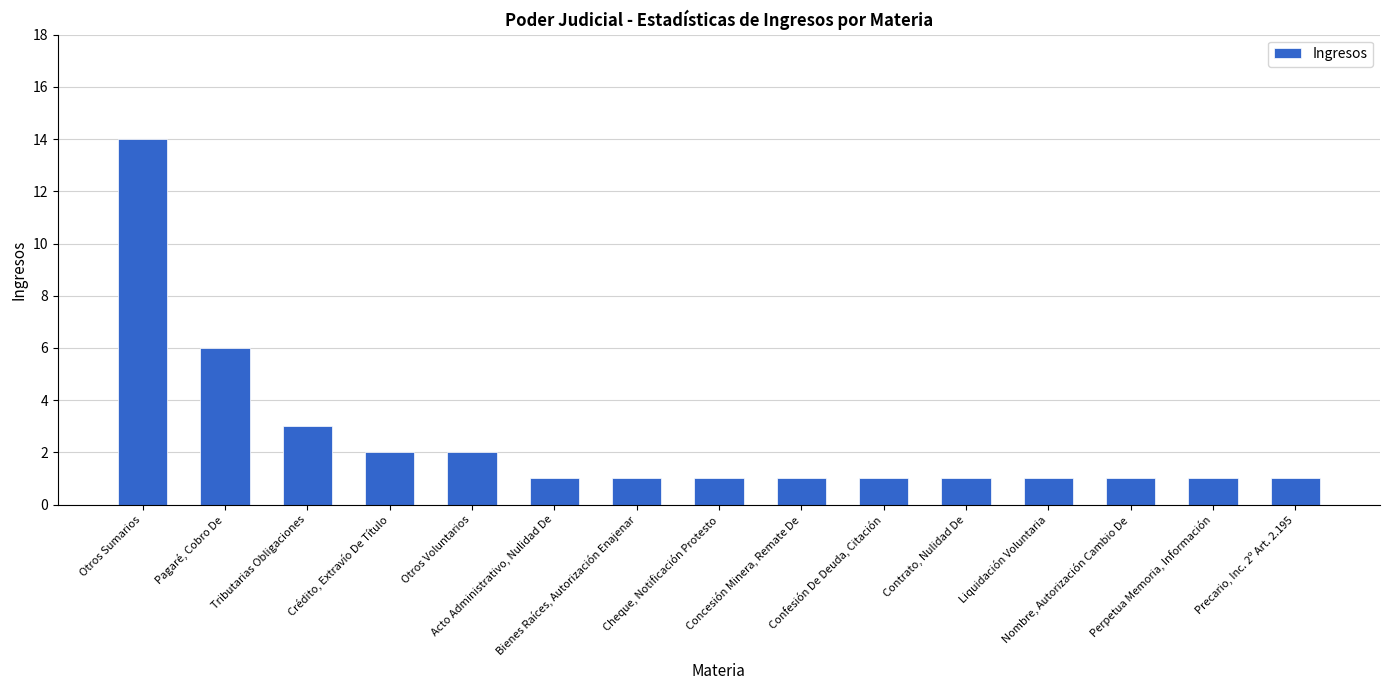

How many series are shown in this chart?

1